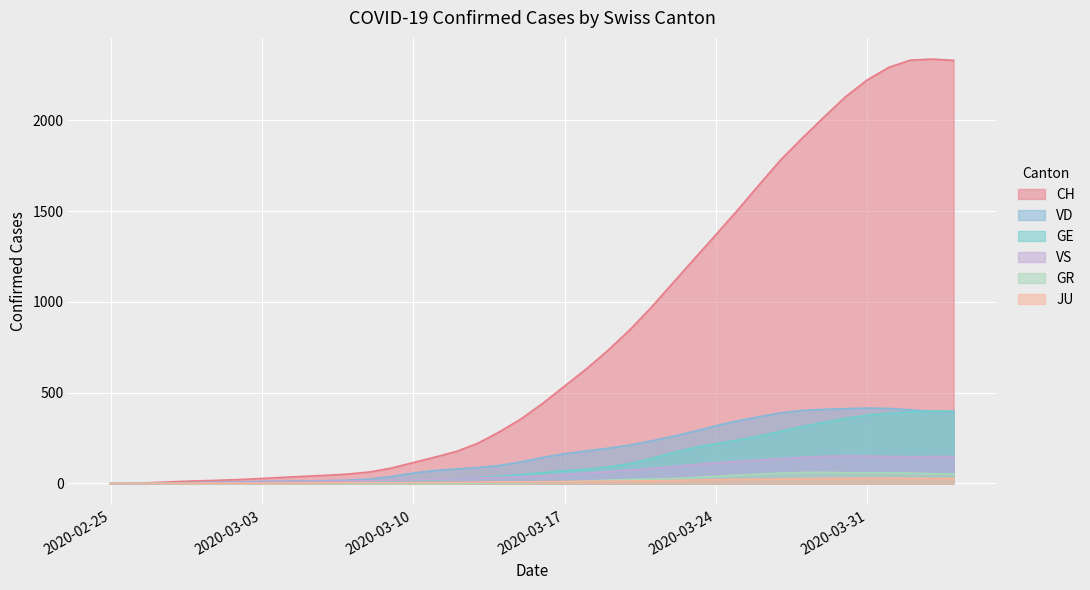

Which series has the largest range (max minus min)?

CH